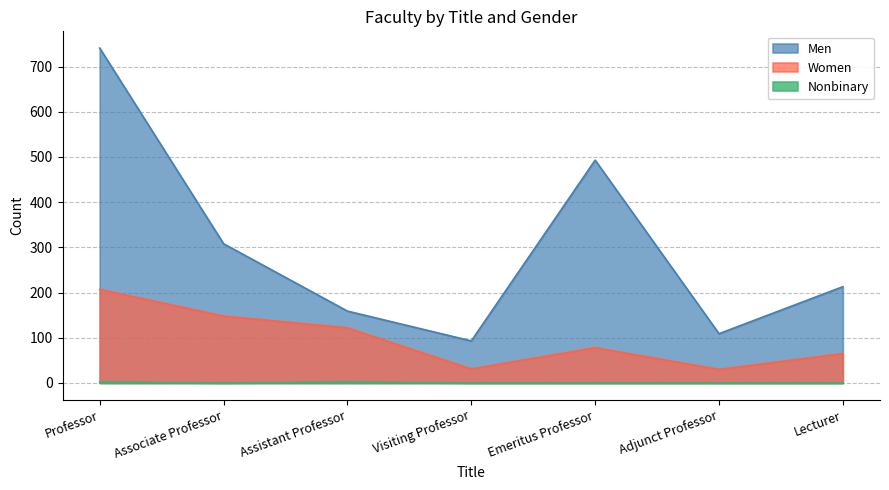

What is the label of the 6th point from the left?

Adjunct Professor